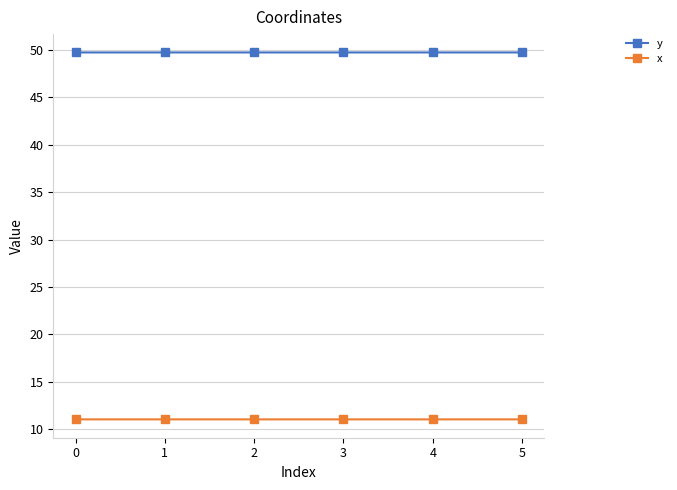

What is the total value across all series at 0?

60.8